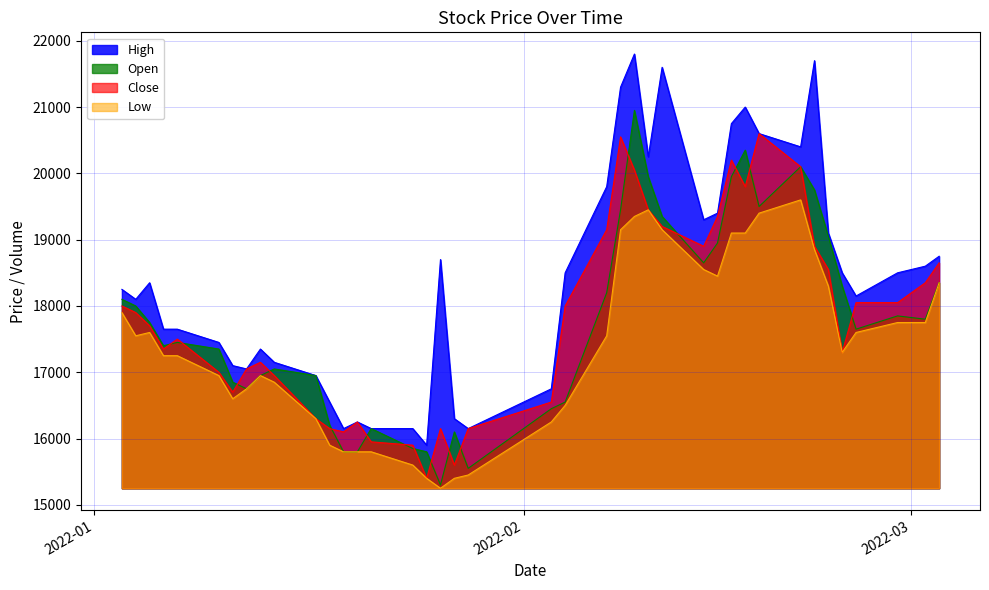

What is the value of the Open point at the 15th from the left?

16150